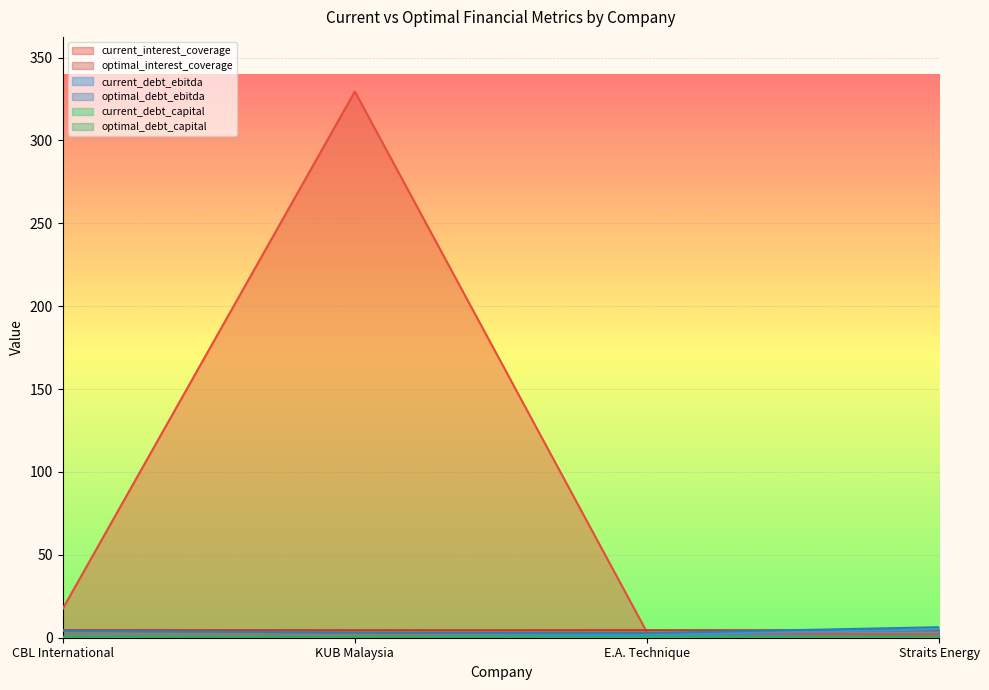

What is the label of the 3rd point from the right?

KUB Malaysia